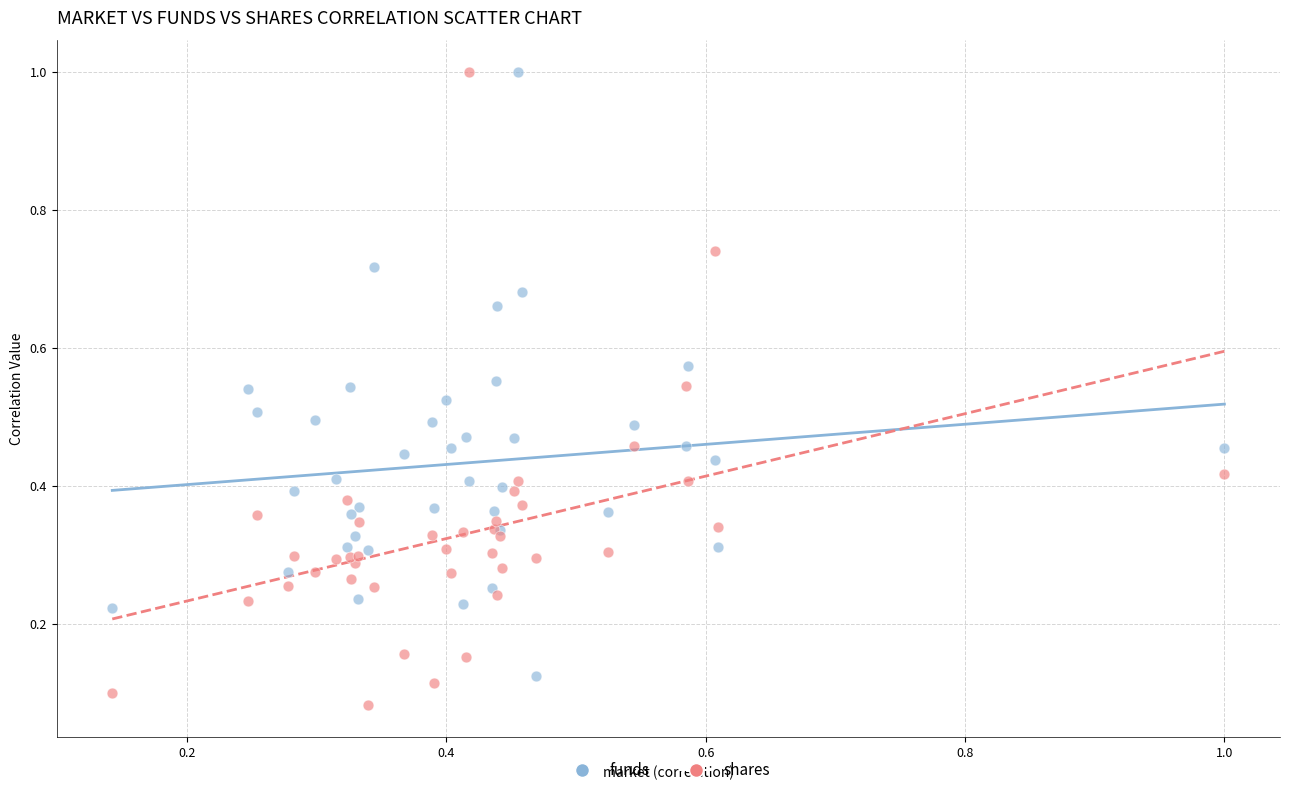

Which series has the largest Y range (max minus min)?

shares